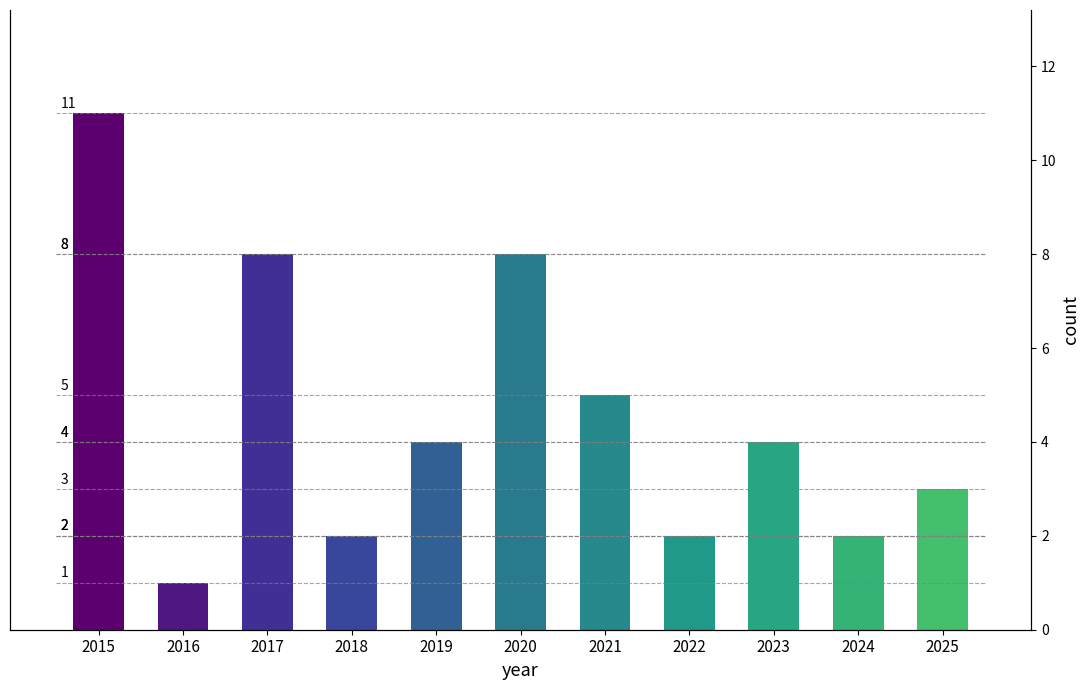

The value at 2025 is 3. True or false?

True